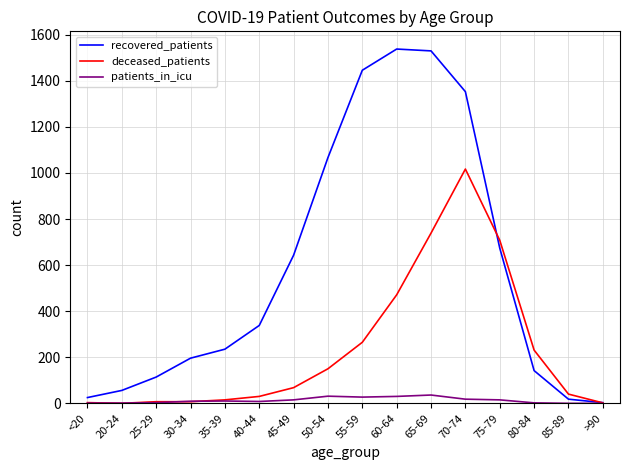

What is the total value across all series at 45-49?

726